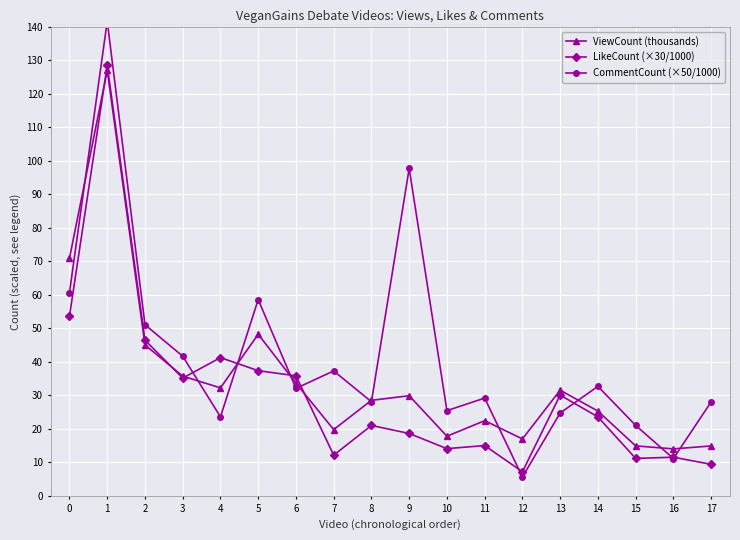

Rank the series by their average value, from lowest to highest.

LikeCount (×30/1000), ViewCount (thousands), CommentCount (×50/1000)